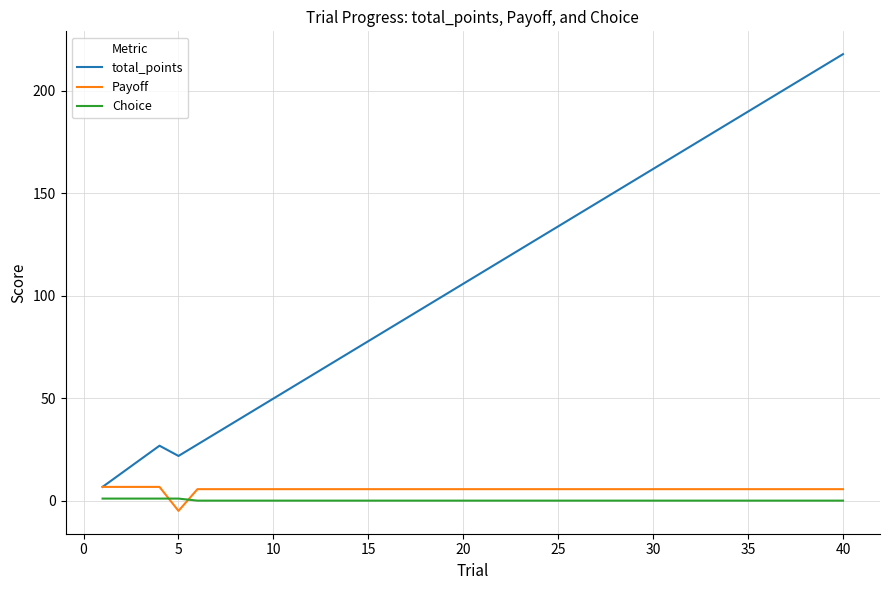

Which series has the largest total across all categories?

total_points